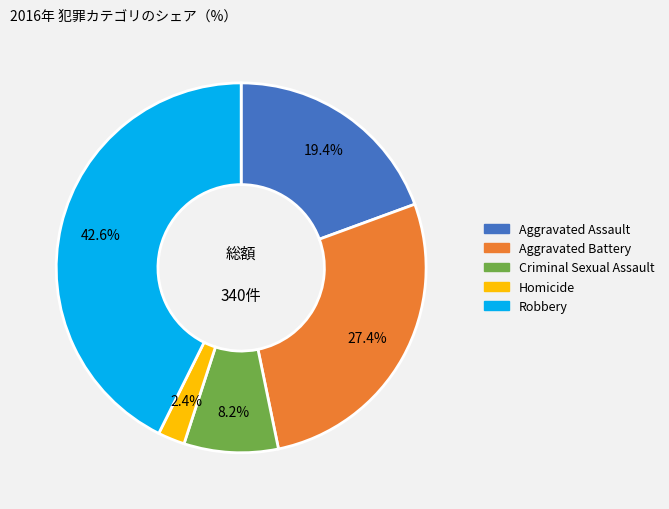

Combined, do Aggravated Battery and Criminal Sexual Assault account for over 50%?

No